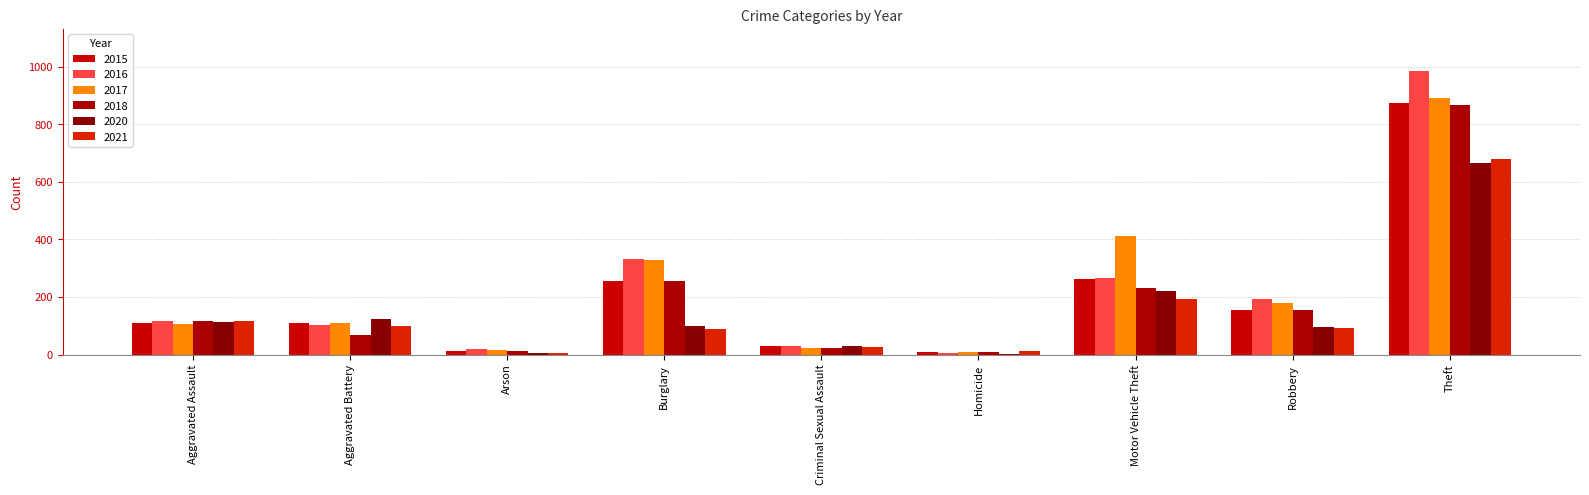

Rank the series at Criminal Sexual Assault from lowest to highest value.

2017, 2018, 2021, 2015, 2020, 2016